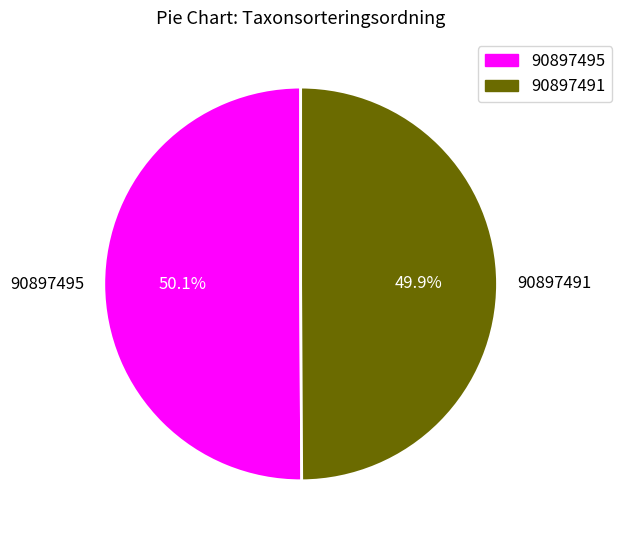

Combined, do 90897491 and 90897495 account for over 50%?

Yes